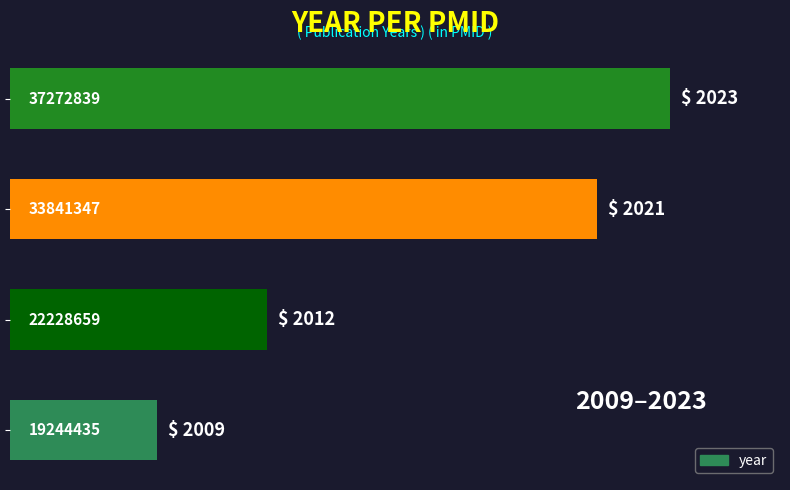

What is the average value?

2016